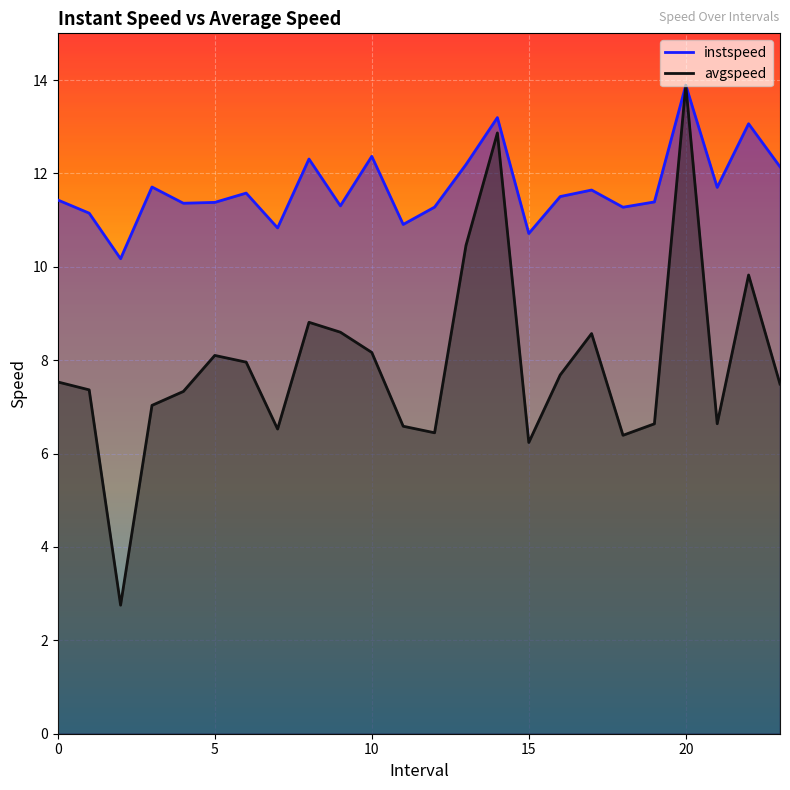

In avgspeed, how many points are higher than both neighbors (excluding endpoints)?

6